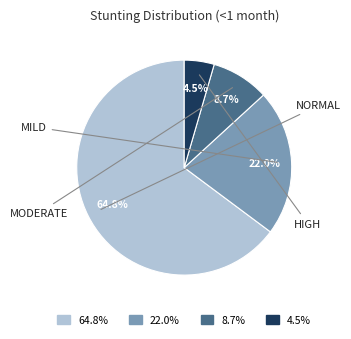

To the nearest percent, what is the difference between the largest and smallest slice percentages?

60%